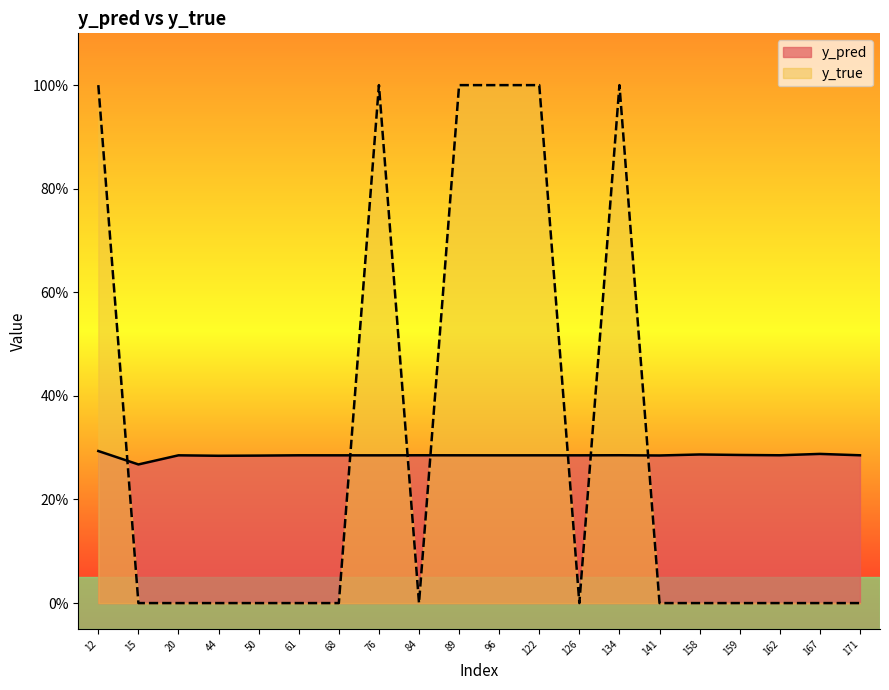

What is the total value across all series at 158?

0.3